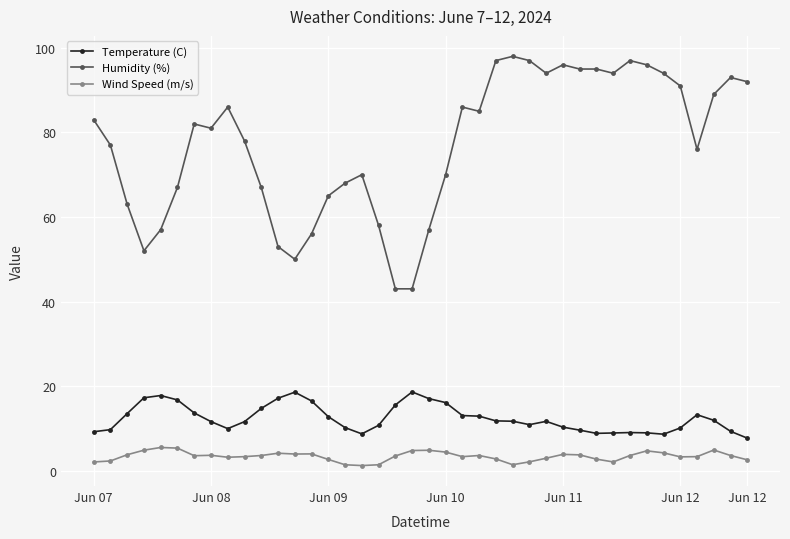

True or false: Temperature (C) and Wind Speed (m/s) cross at least once.

False